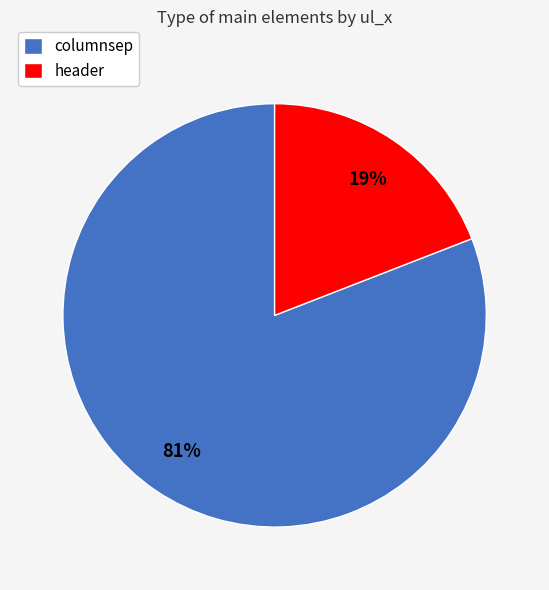

Which category accounts for the majority?

columnsep